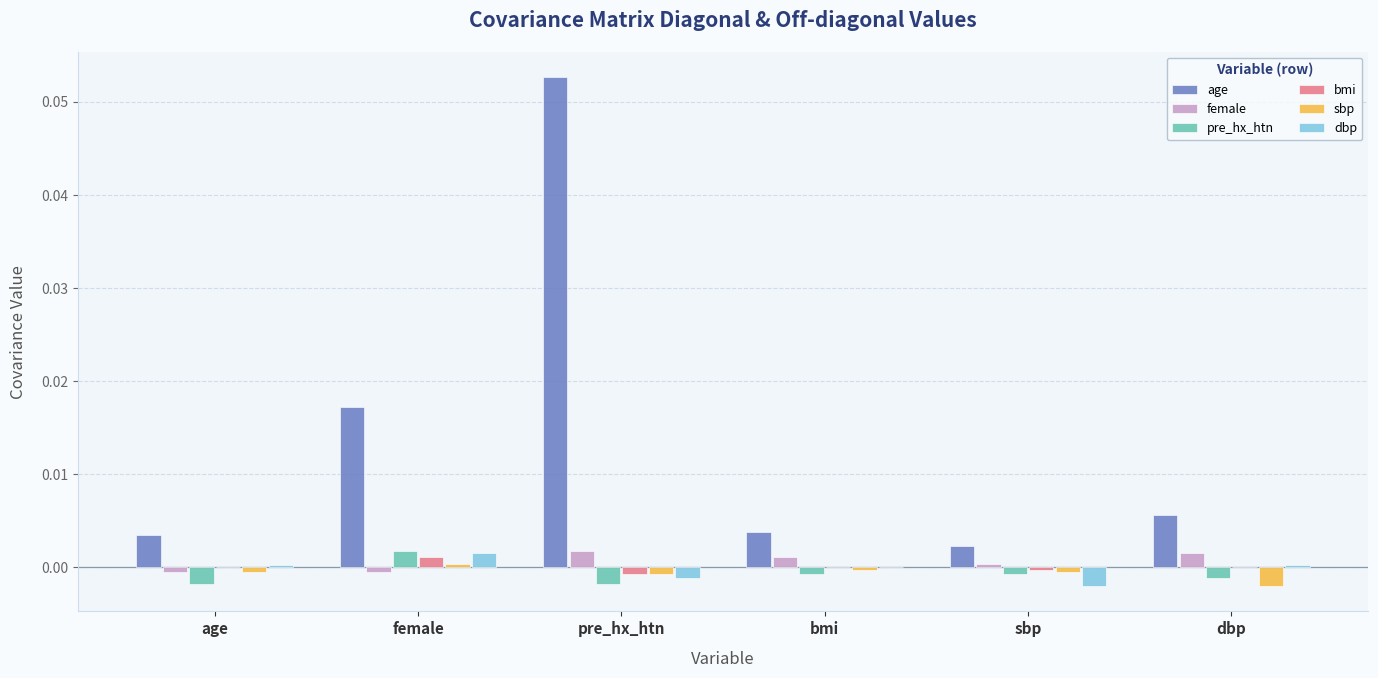

How many groups of bars are there?

6